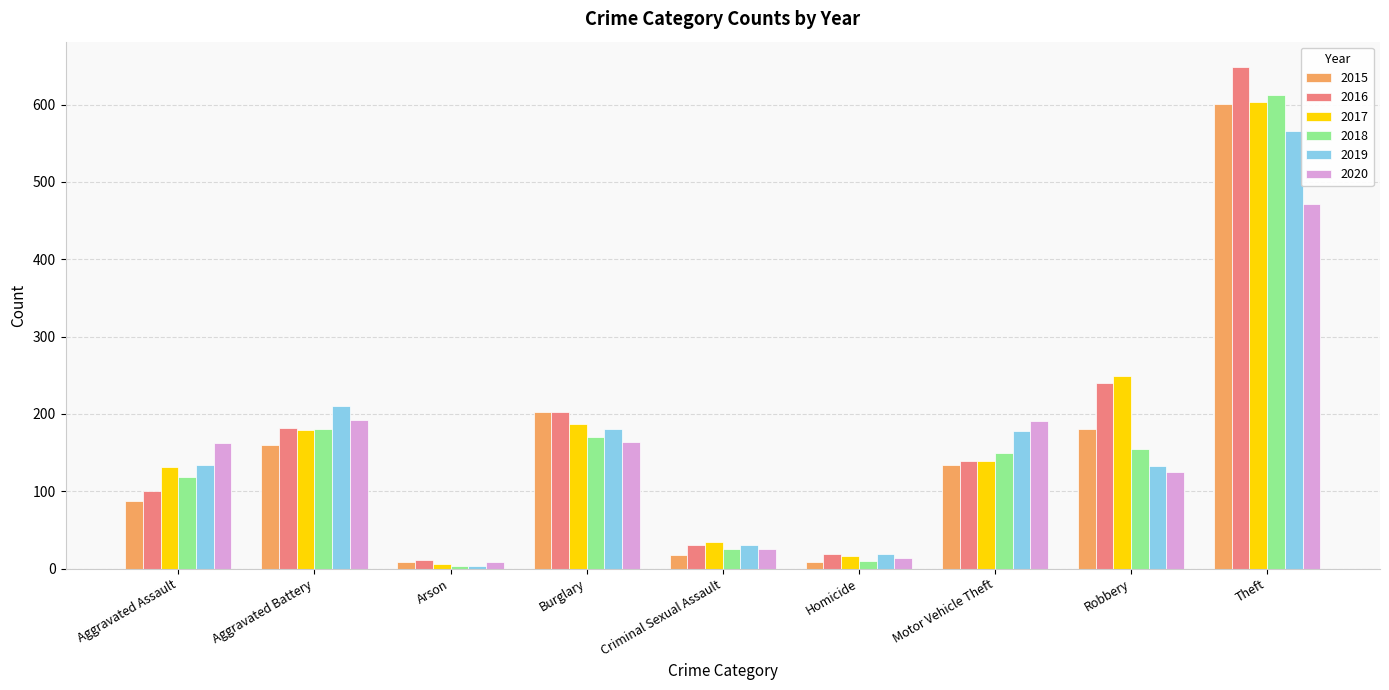

What is the greatest value displayed?

649